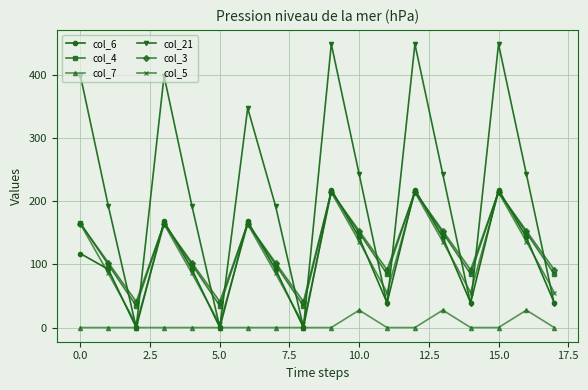

How many lines are shown in the chart?

6